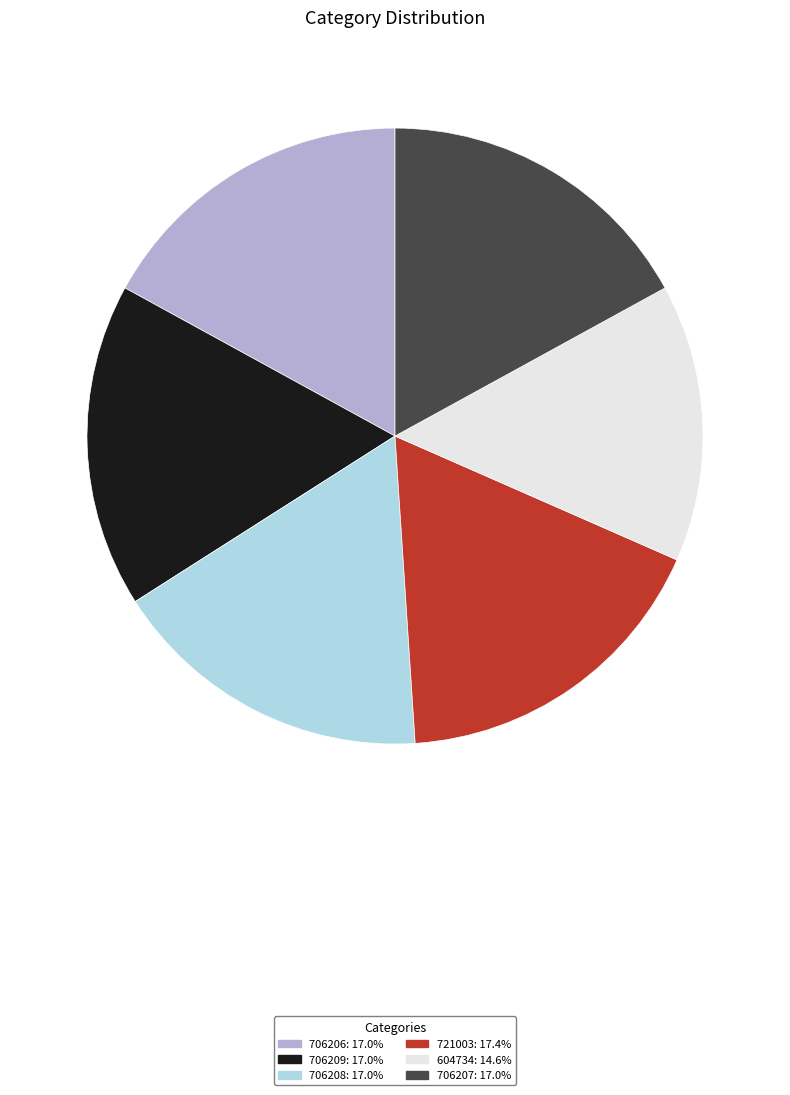

Combined, do 604734 and 706209 account for over 50%?

No